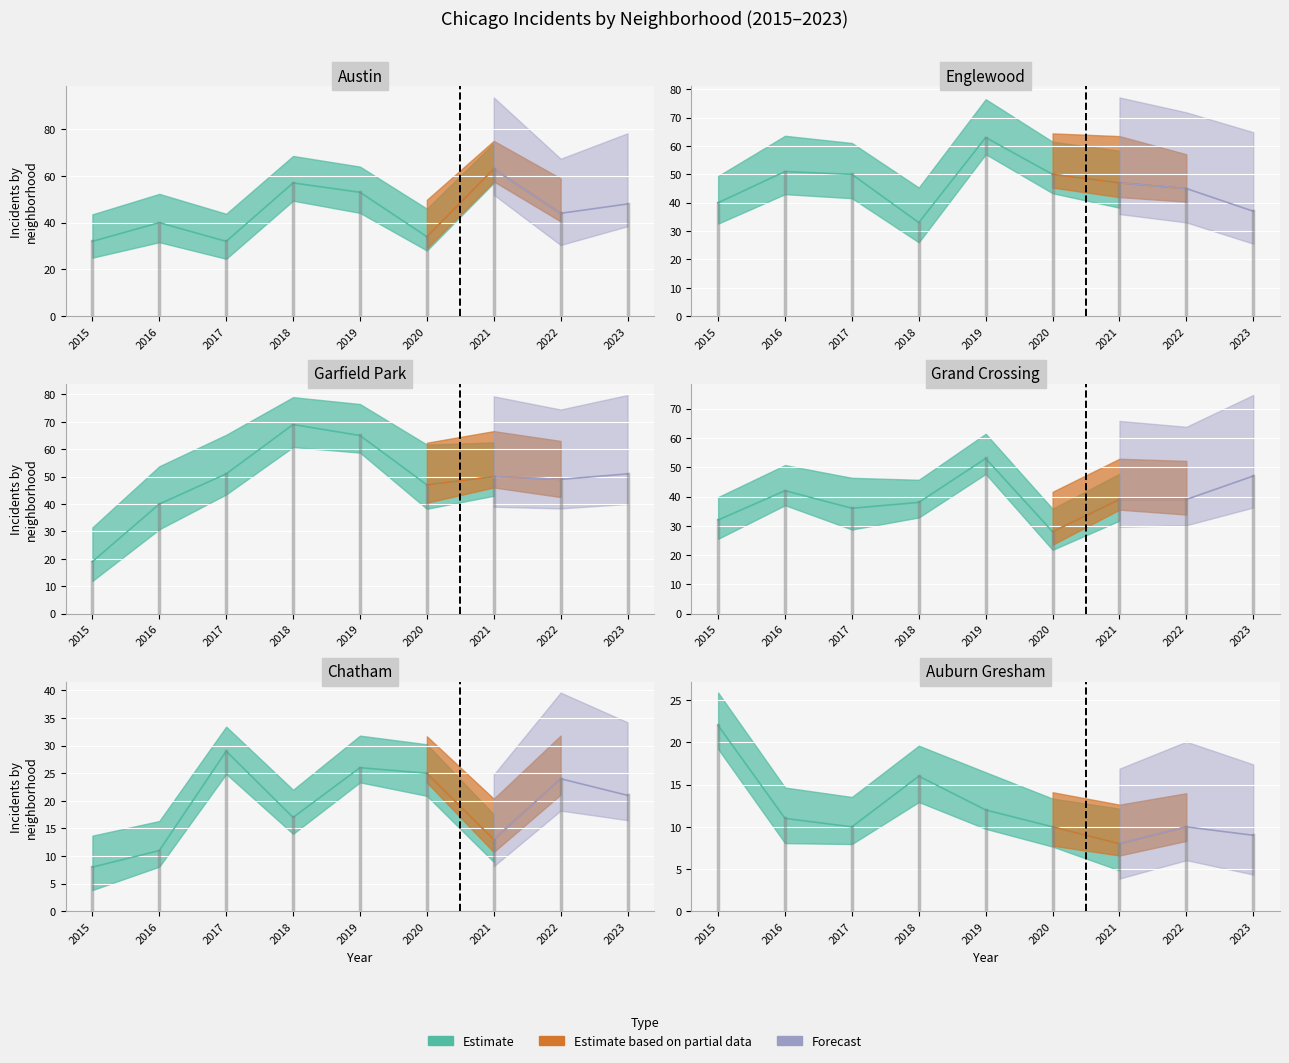

Which series has the widest spread of values?

Garfield Park